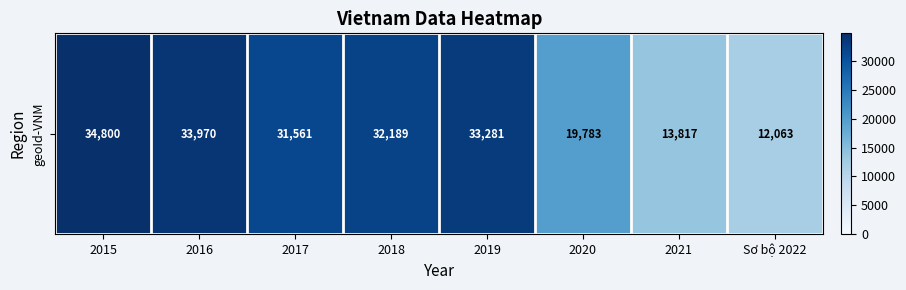

What is the smallest value displayed?

12063